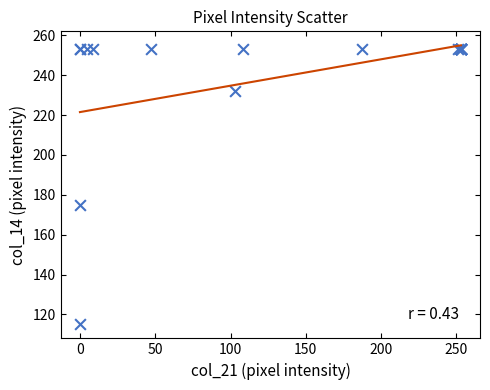

What Y value in the scatter plot is closest to 184?

175